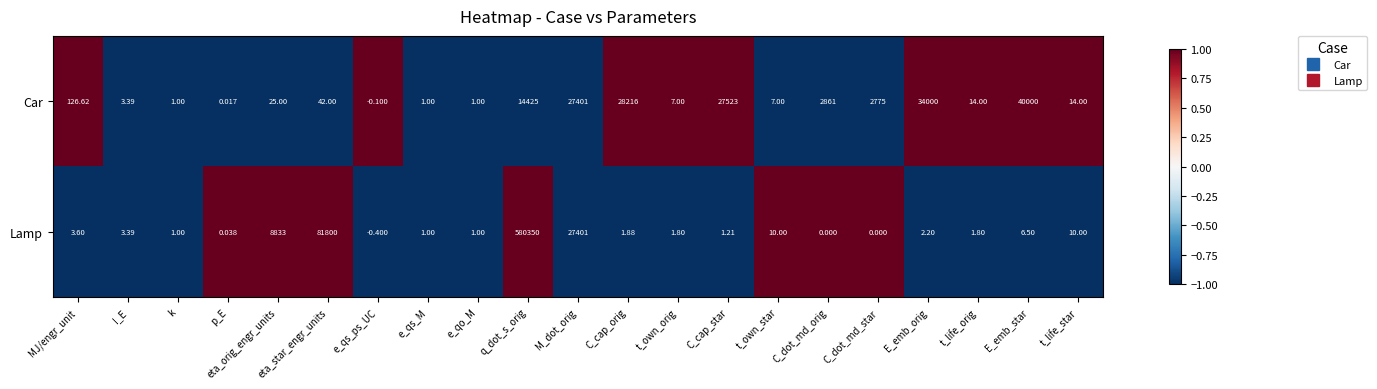

Rank the series by their average value, from lowest to highest.

Car, Lamp